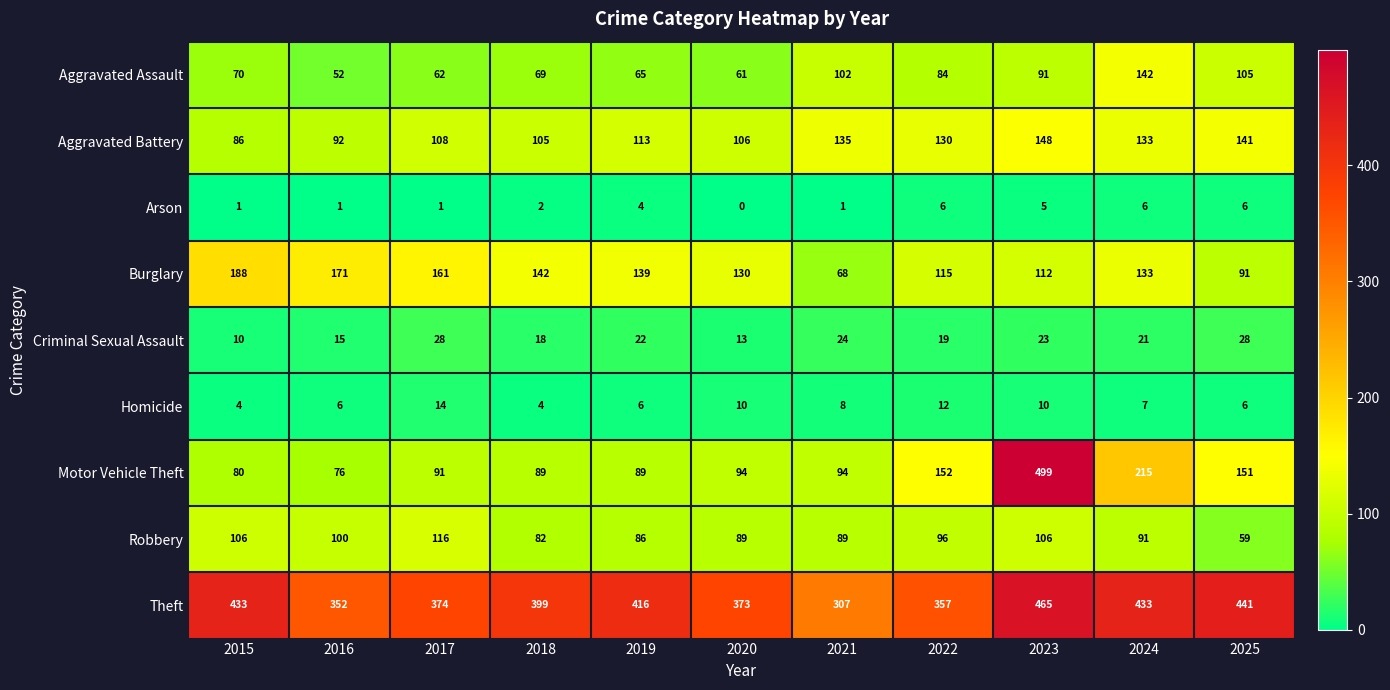

Is it true that Robbery equals 96 at 2022?

True